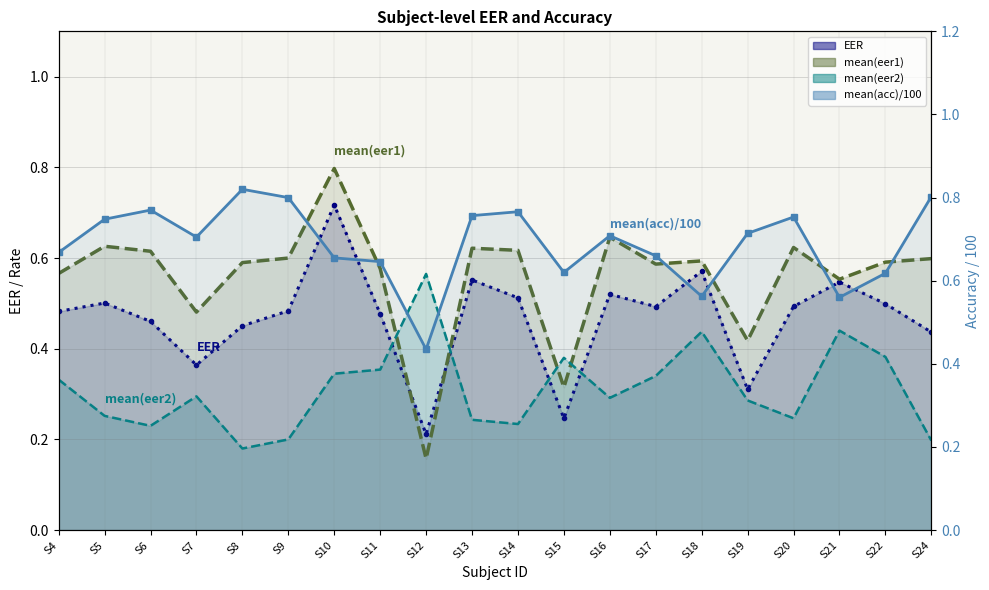

Reading right to left, list all the values displayed in this chart.

EER: 0.4	0.5	0.5	0.5	0.3	0.6	0.5	0.5	0.2	0.5	0.6	0.2	0.5	0.7	0.5	0.5	0.4	0.5	0.5	0.5
mean(eer1): 0.6	0.6	0.6	0.6	0.4	0.6	0.6	0.6	0.3	0.6	0.6	0.2	0.6	0.8	0.6	0.6	0.5	0.6	0.6	0.6
mean(eer2): 0.2	0.4	0.4	0.2	0.3	0.4	0.3	0.3	0.4	0.2	0.2	0.6	0.4	0.3	0.2	0.2	0.3	0.2	0.3	0.3
mean(acc) /100: 0.8	0.6	0.6	0.8	0.7	0.6	0.7	0.7	0.6	0.8	0.8	0.4	0.6	0.7	0.8	0.8	0.7	0.8	0.7	0.7